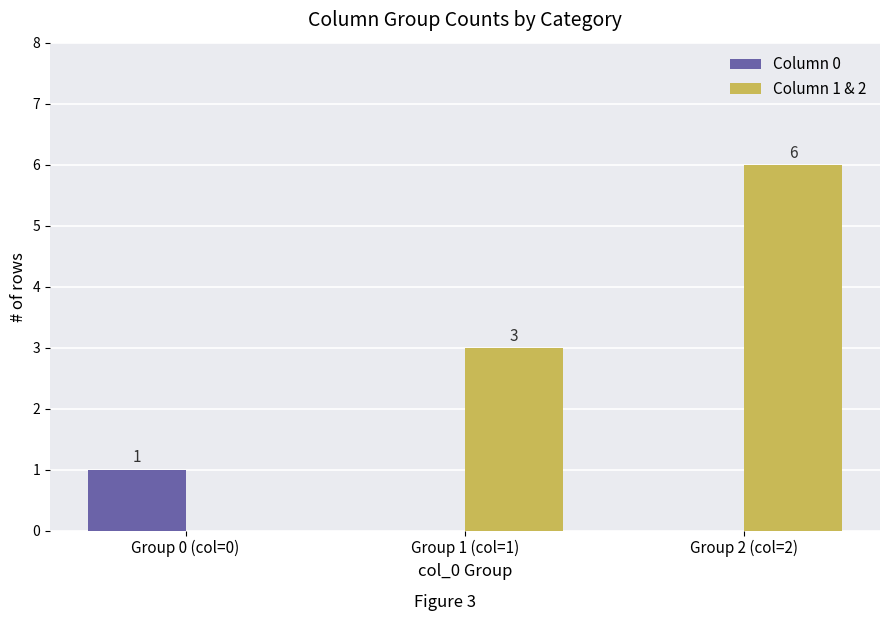

How many distinct data groups are displayed?

2